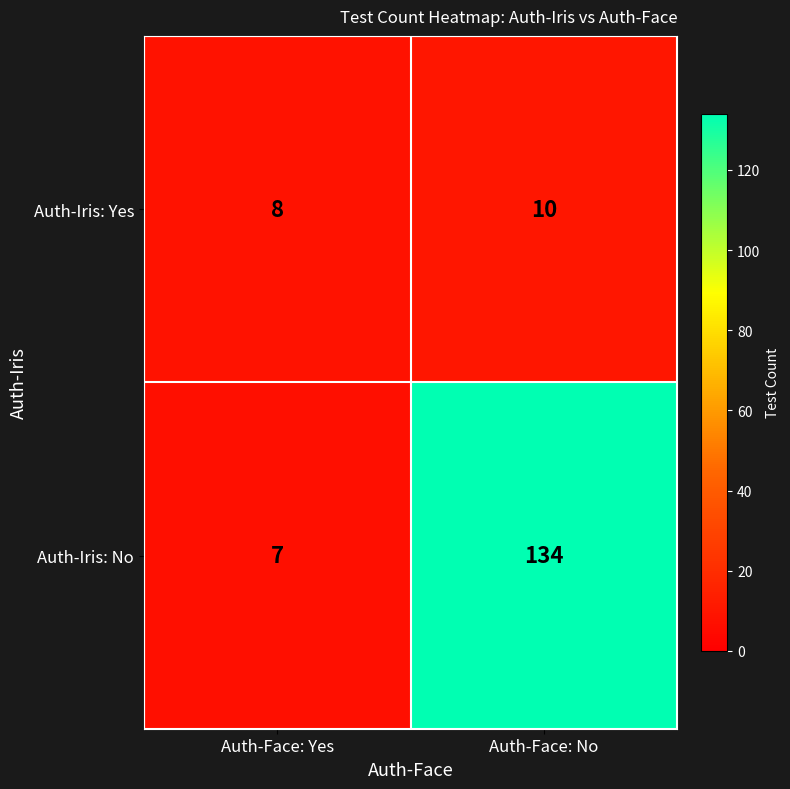

Rank the series by their maximum value, from lowest to highest.

Auth-Iris: Yes, Auth-Iris: No